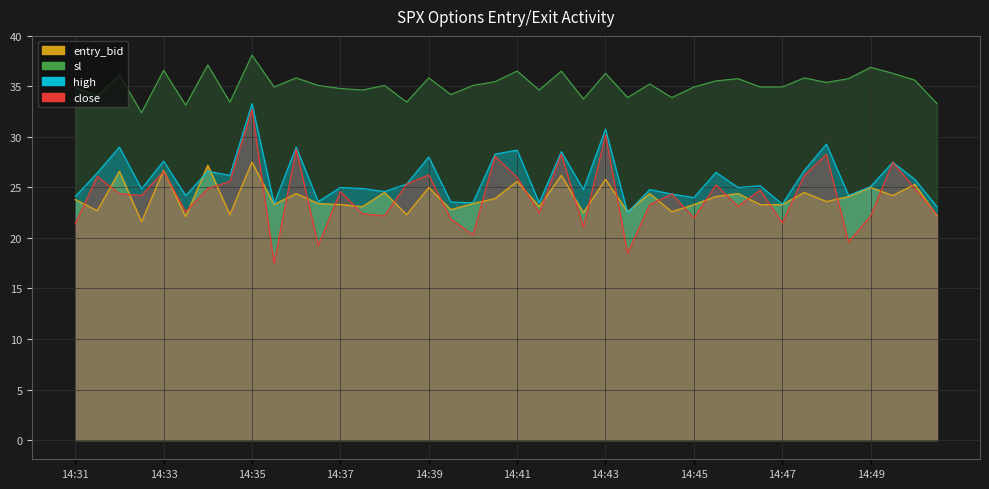

Does the chart have visible grid lines?

Yes